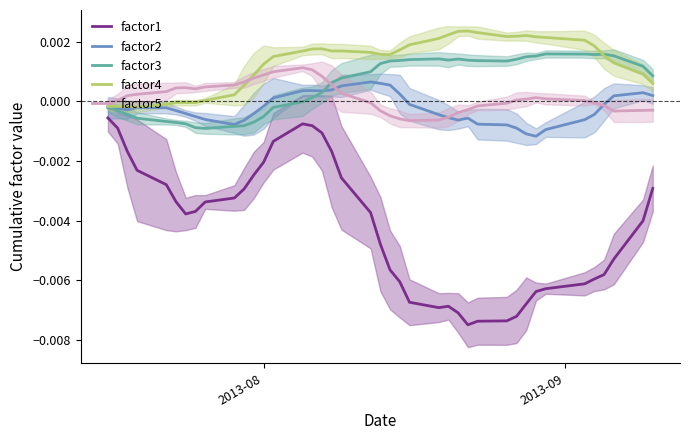

True or false: factor1 and factor3 intersect in this chart.

False